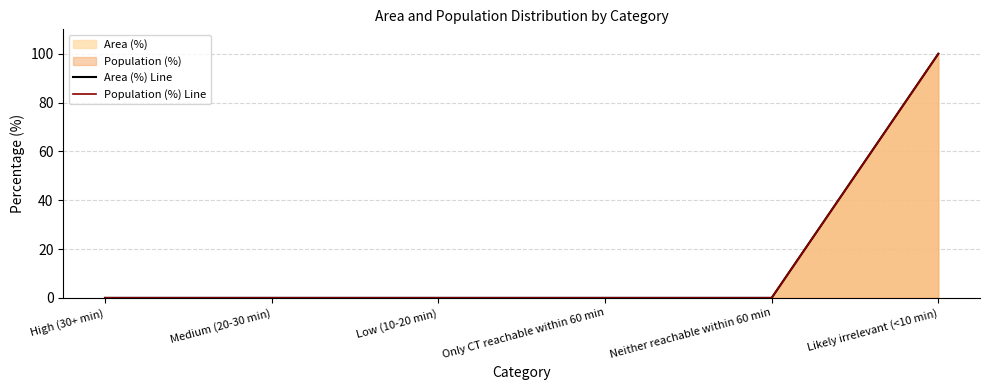

The value of Population (%) Line at Likely irrelevant (<10 min) is 100. True or false?

True